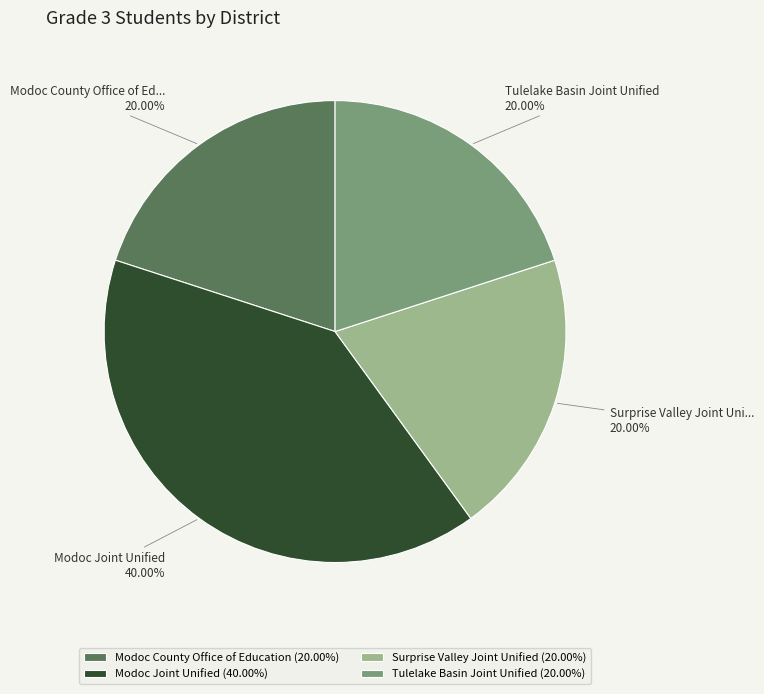

Count the number of slices in the pie.

4